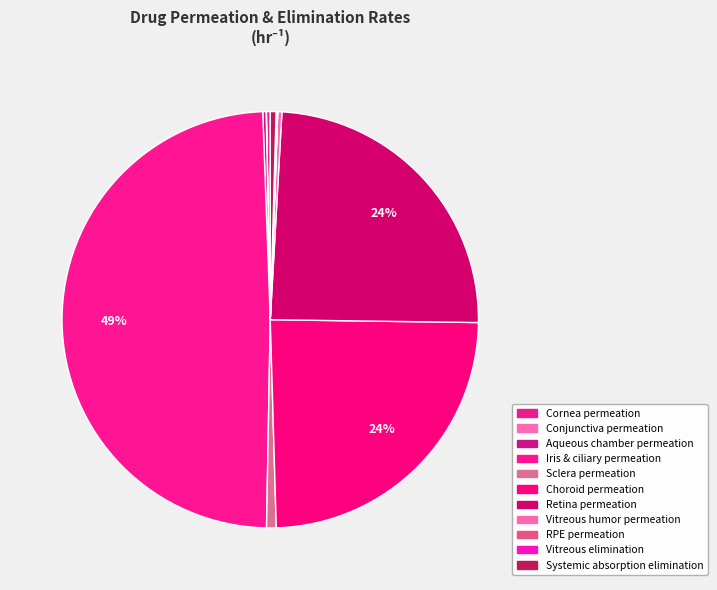

What is the smallest slice in the pie chart?

RPE permeation